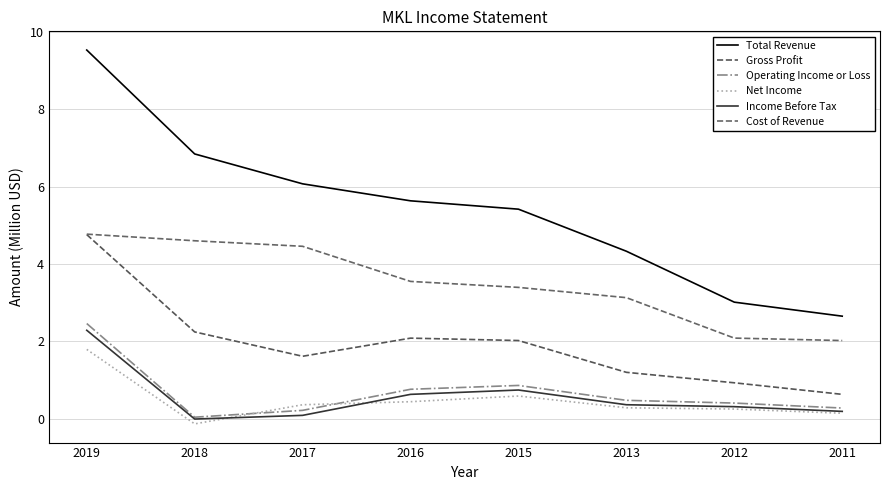

Is this an area chart (filled region under the line)?

No